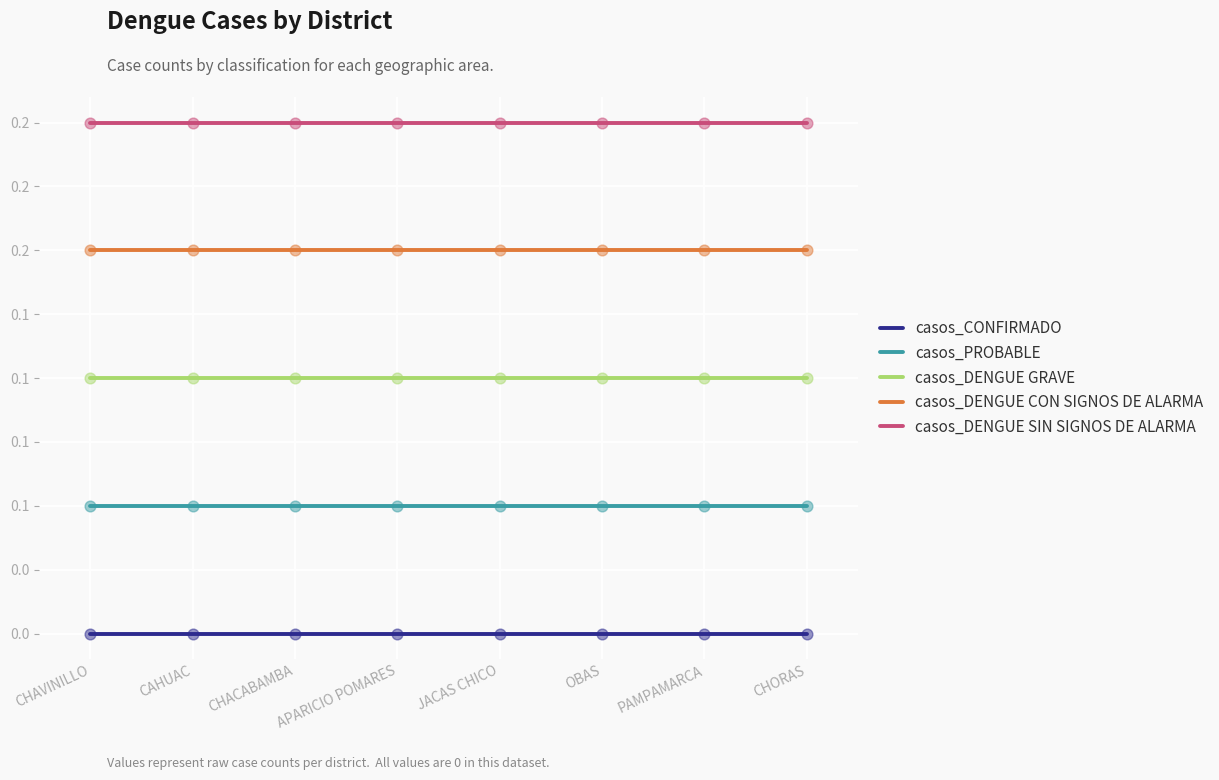

Does the chart have visible grid lines?

Yes